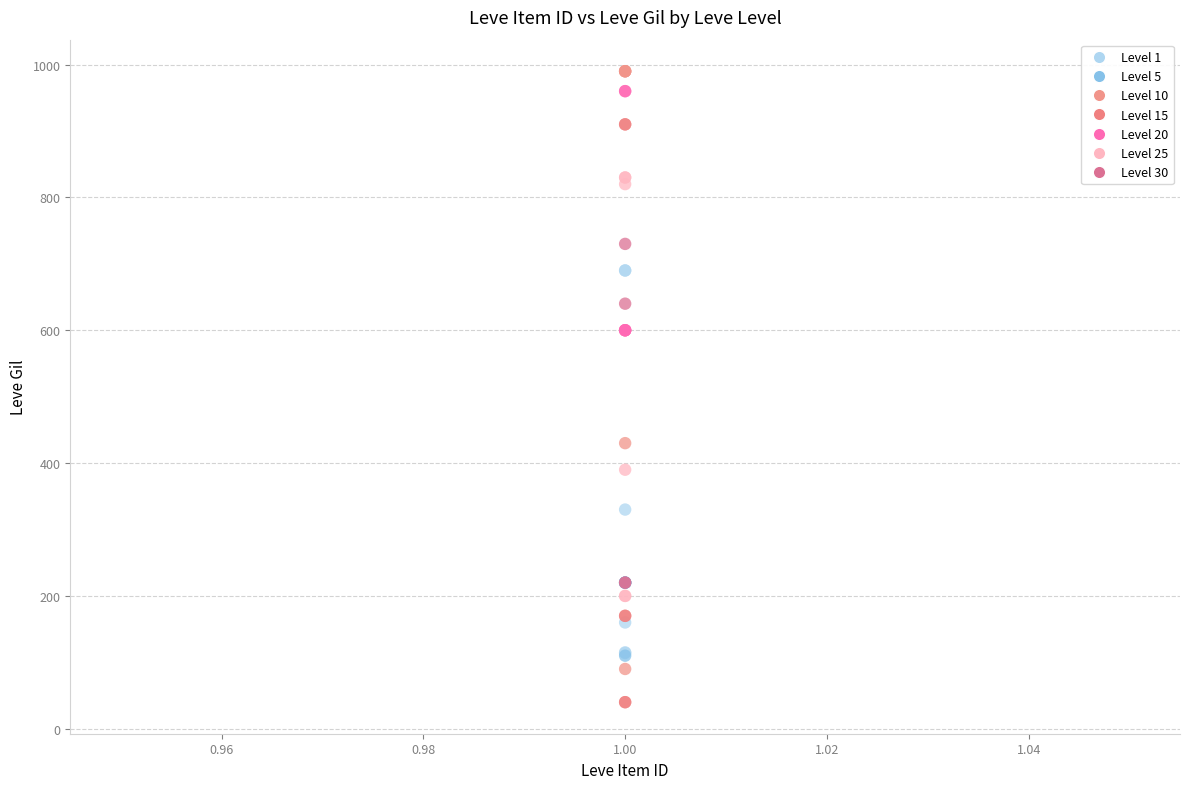

Which series reaches the minimum Y coordinate?

Level 15